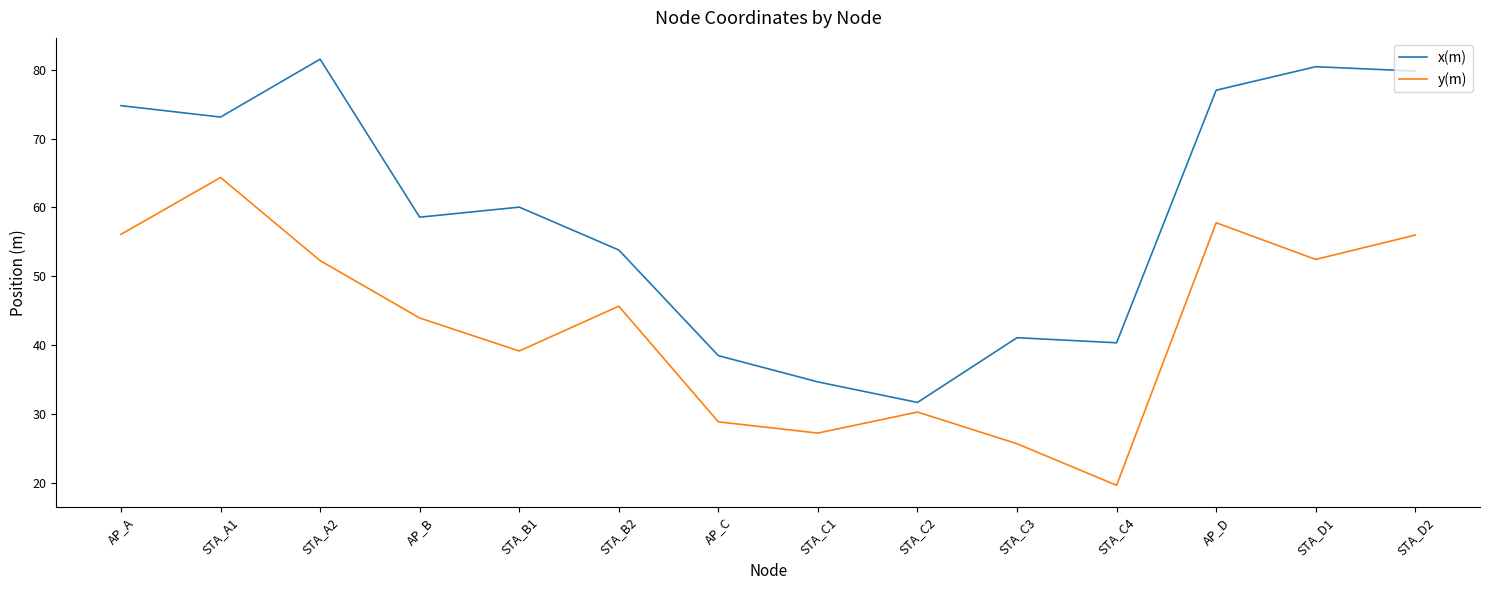

Rank the series by their average value, from lowest to highest.

y(m), x(m)